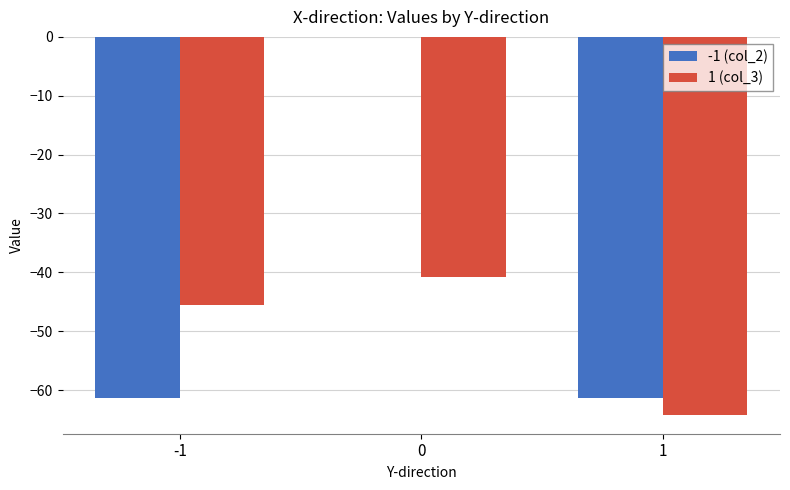

The 1 (col_3) series shows -45.6 at -1. True or false?

True